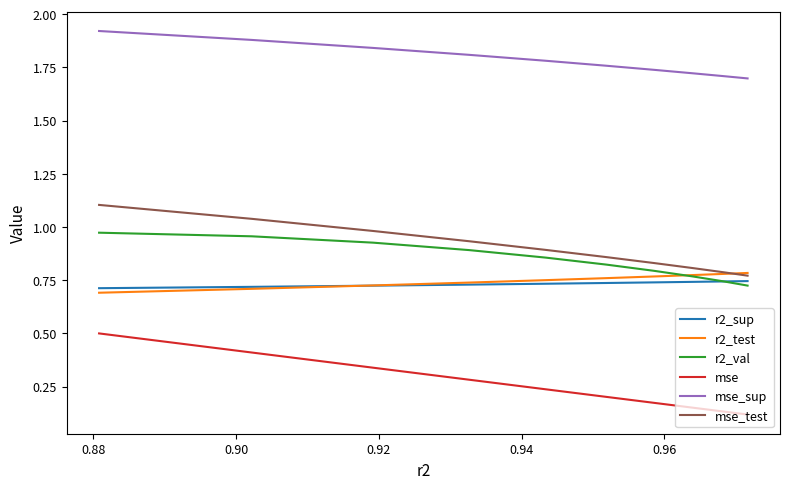

True or false: mse has a value of 0.7 at 9.

False